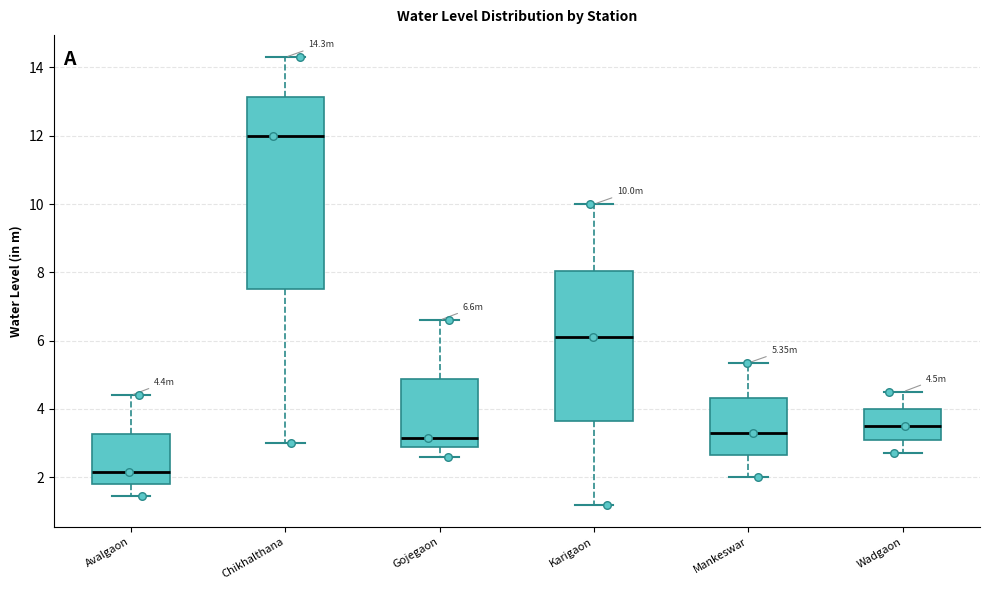

Which box's median line is the highest?

Chikhalthana